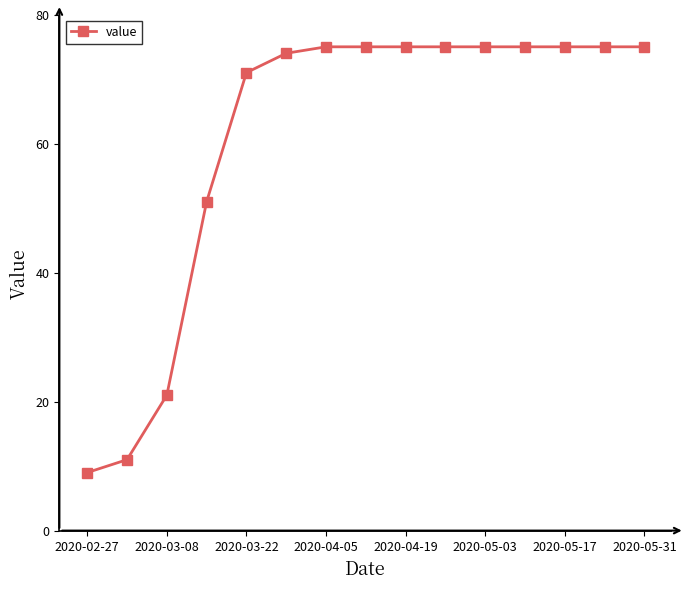

What is the value of the 13th point from the left?

75